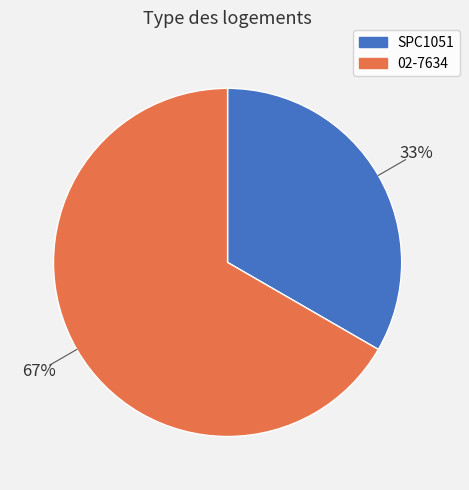

Which has a higher value, 02-7634 or SPC1051?

02-7634